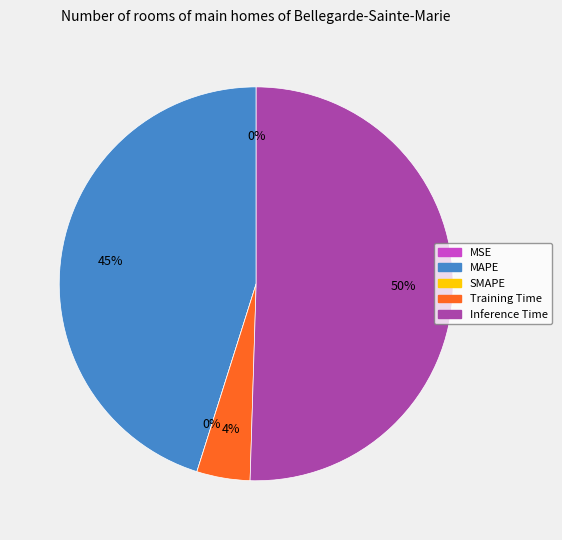

To the nearest percent, what portion does Inference Time represent?

50%